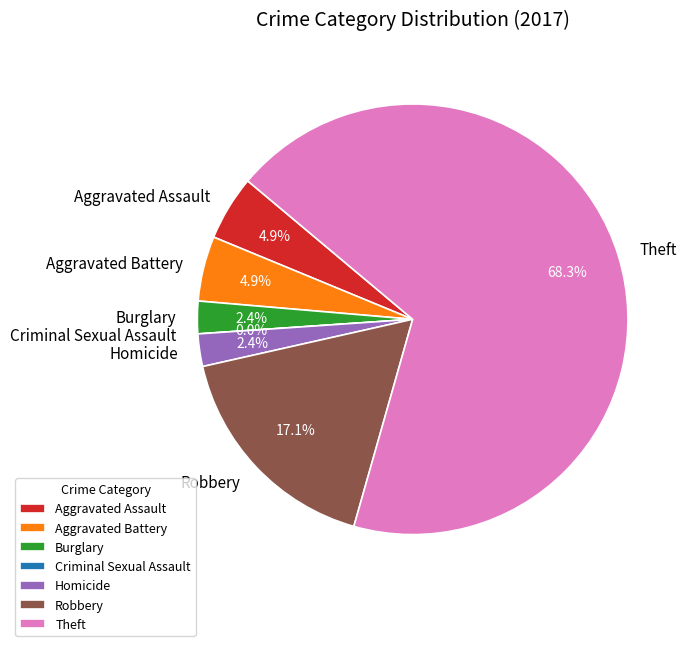

What is the smallest slice in the pie chart?

Criminal Sexual Assault